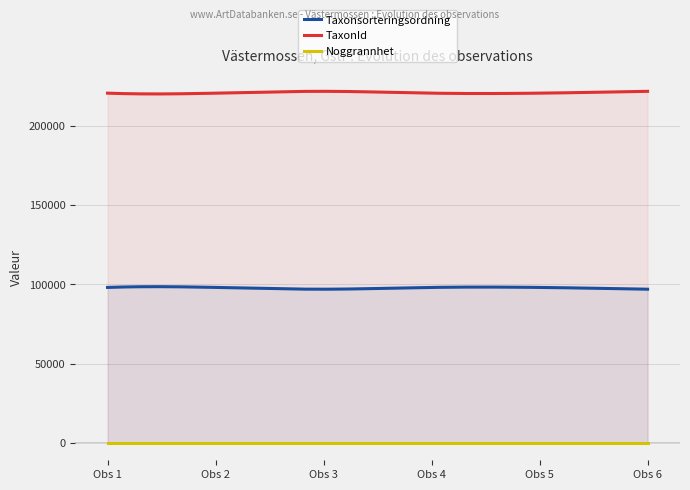

Is the value of TaxonId at 2025-03-15 greater than the value of Noggrannhet at 2025-03-15?

Yes